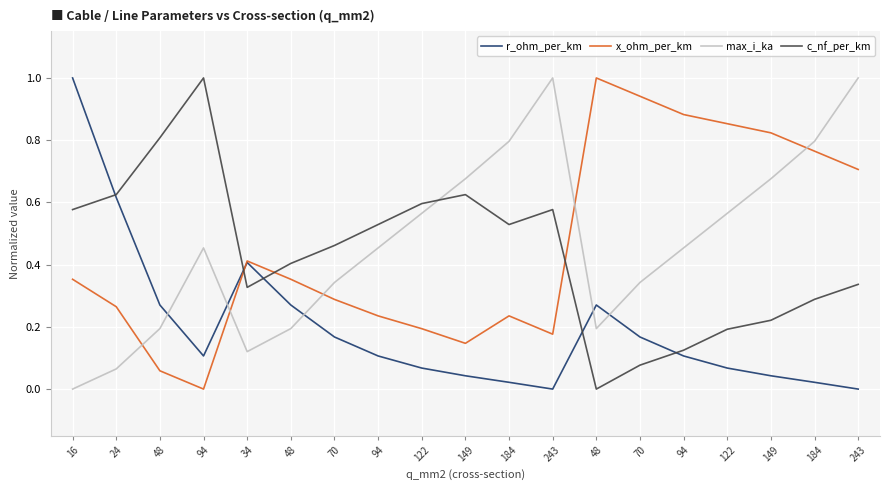

At which label is x_ohm_per_km closest to 0?

94